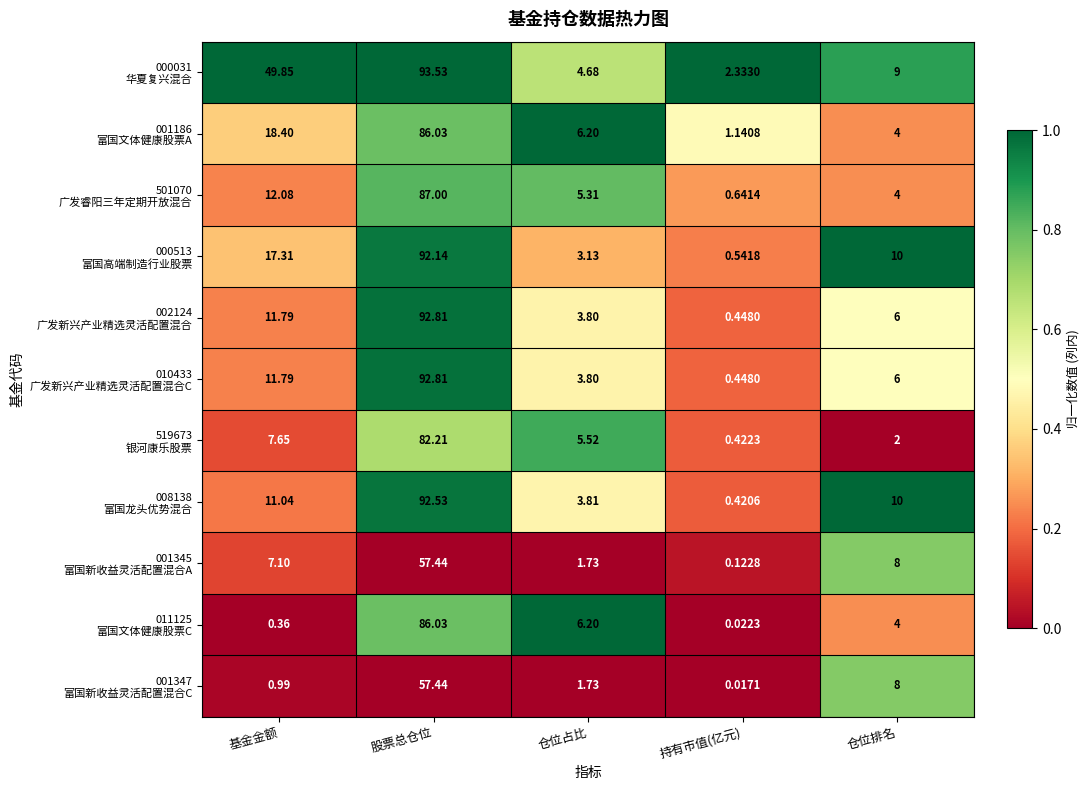

At which category is the sum across all series the highest?

股票总仓位